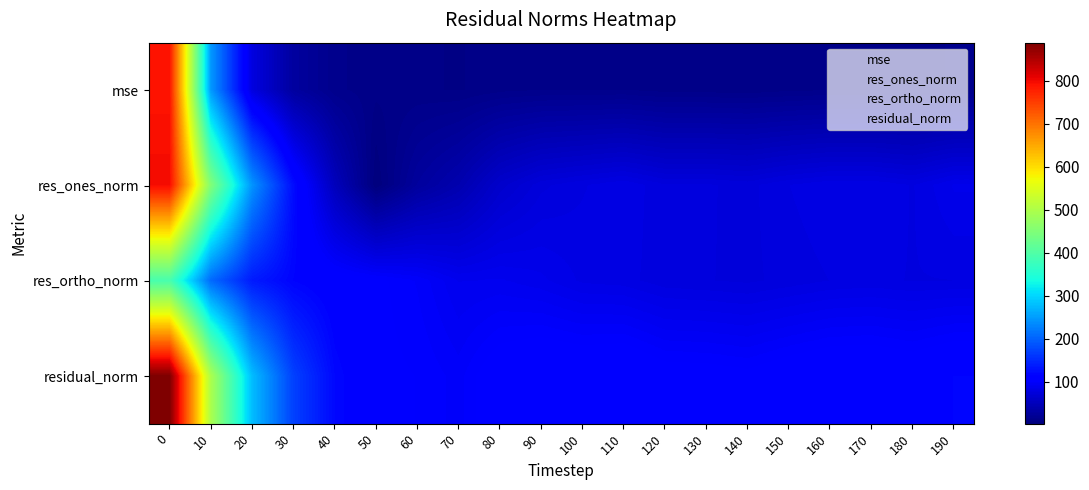

Reading right to left, extract all data points from this chart.

mse: 190=13.8	180=12.5	170=13.2	160=13.1	150=12.2	140=11.2	130=11.6	120=11.7	110=13.3	100=12.9	90=13.2	80=12.1	70=9.7	60=10.7	50=11.1	40=14.6	30=29.2	20=77.9	10=247.5	0=789.7
res_ones_norm: 190=86.7	180=78.9	170=82.3	160=82.3	150=79.2	140=74.5	130=76.2	120=76.2	110=82.4	100=78.8	90=74.7	80=63.4	70=41.2	60=27.6	50=3.1	40=51.0	30=124.4	20=243.0	10=452.4	0=797.9
res_ortho_norm: 190=79.2	180=79.0	170=80.1	160=79.3	150=77.0	140=74.9	130=76.0	120=76.9	110=80.7	100=81.9	90=87.1	80=90.1	70=89.4	60=99.6	50=105.2	40=109.4	30=117.0	20=137.1	10=207.0	0=391.3
residual_norm: 190=117.4	180=111.7	170=114.8	160=114.3	150=110.5	140=105.7	130=107.6	120=108.2	110=115.3	100=113.6	90=114.8	80=110.2	70=98.5	60=103.3	50=105.2	40=120.7	30=170.7	20=279.0	10=497.5	0=888.6